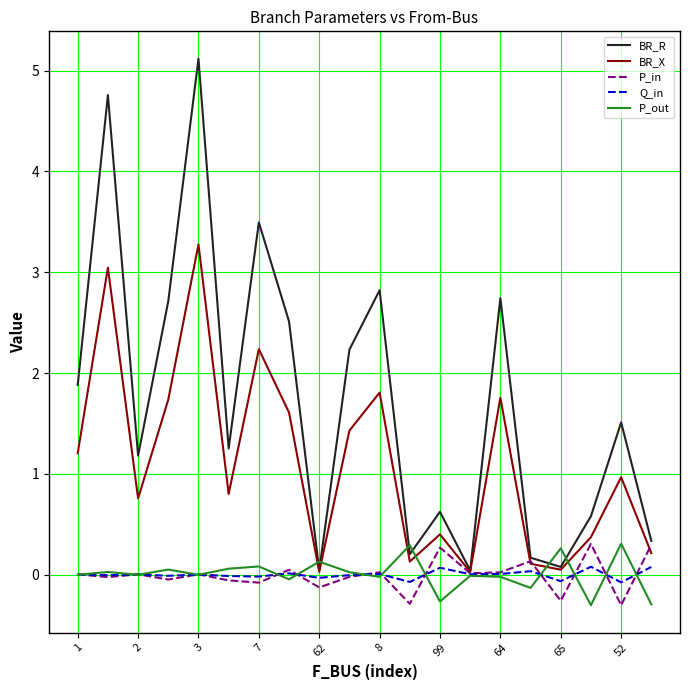

What is the maximum value shown in the chart?

5.1